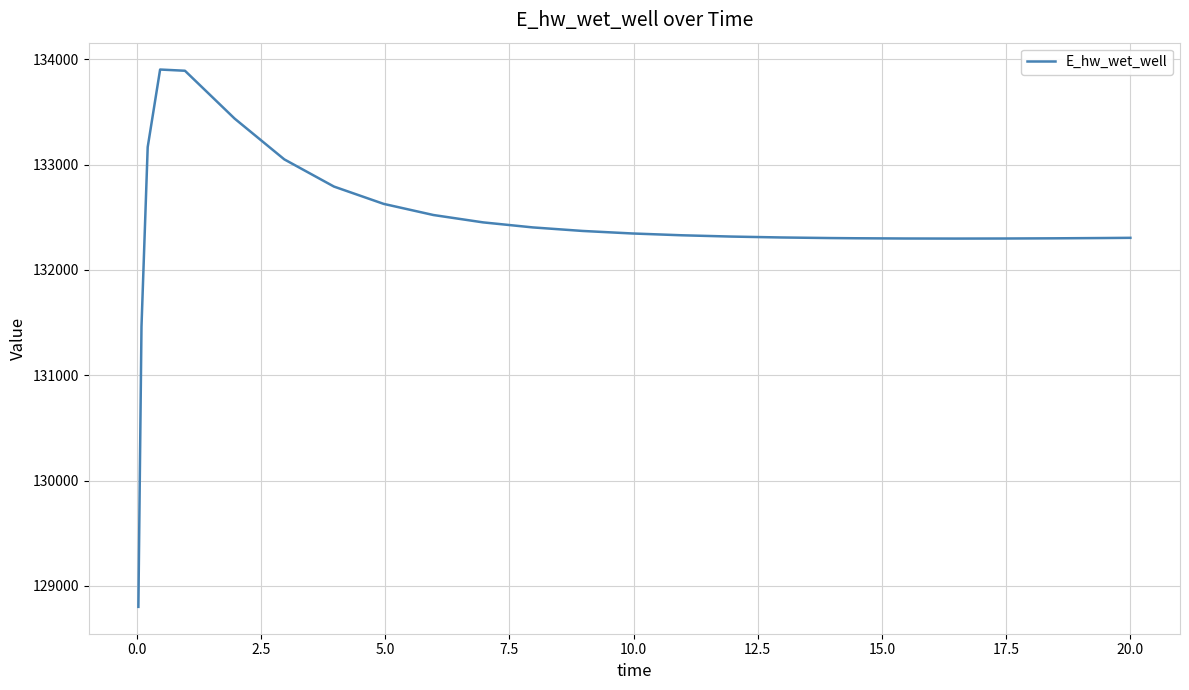

What is the maximum value shown in the chart?

133902.6